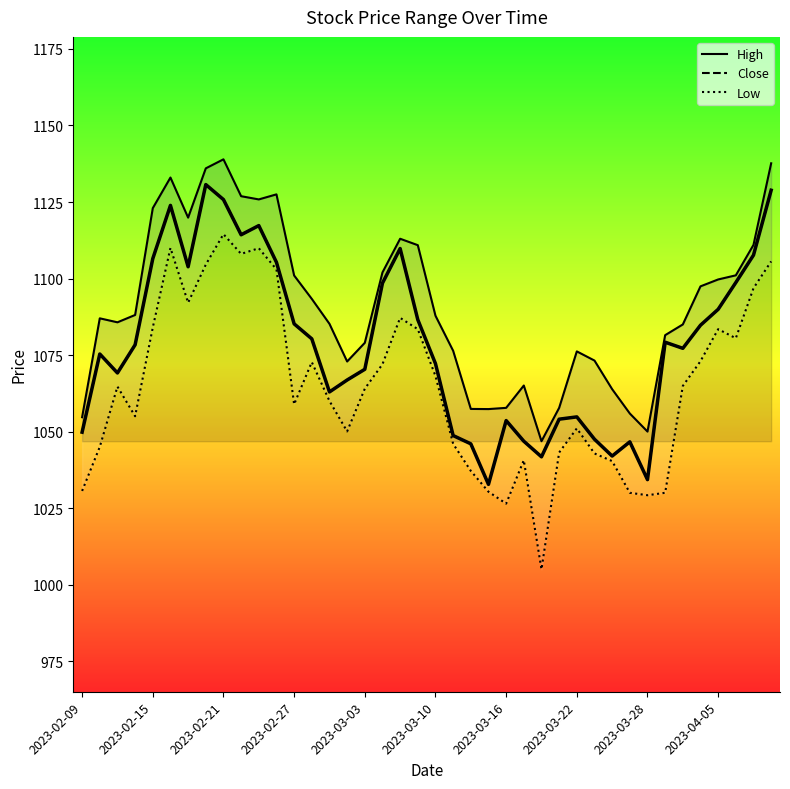

How many categories are shown in the chart?

40